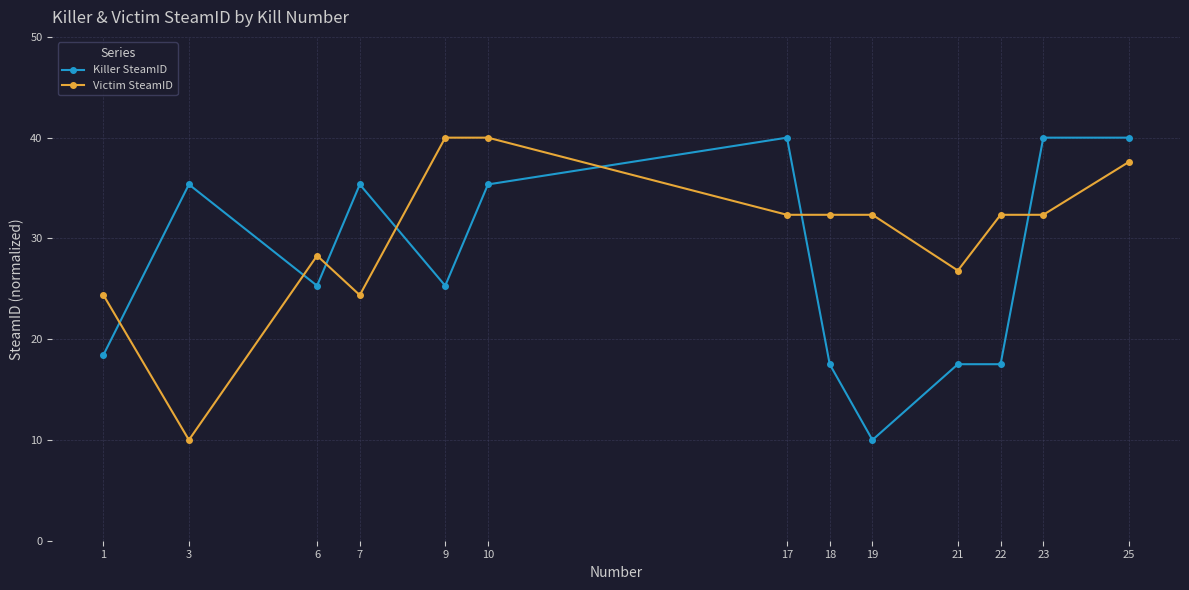

What is the difference between the highest and lowest values at 6?

3.0